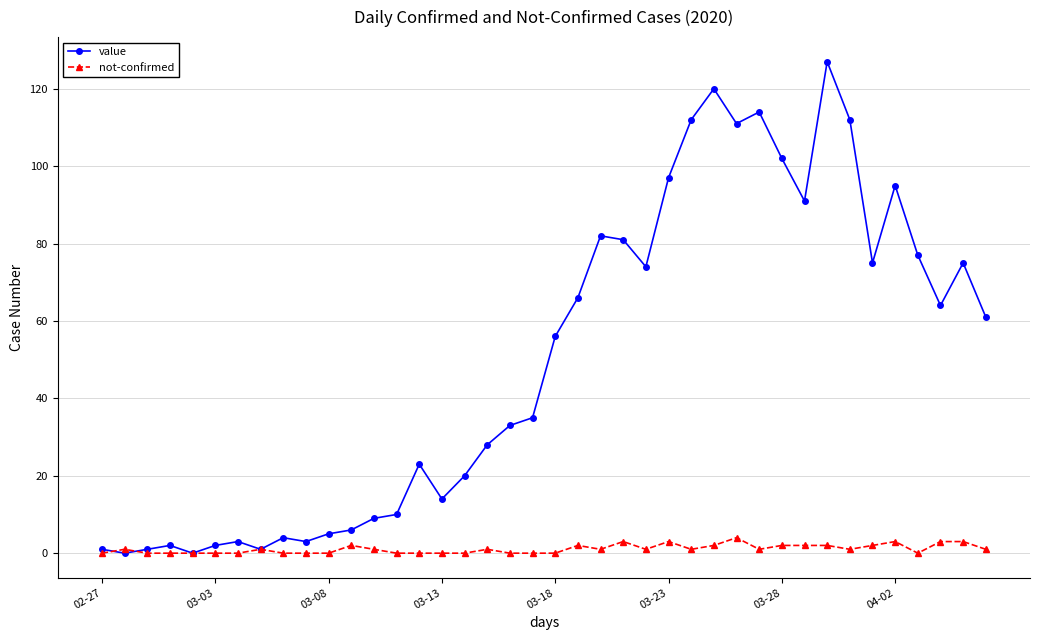

At how many categories does at least one series exceed 84?

10